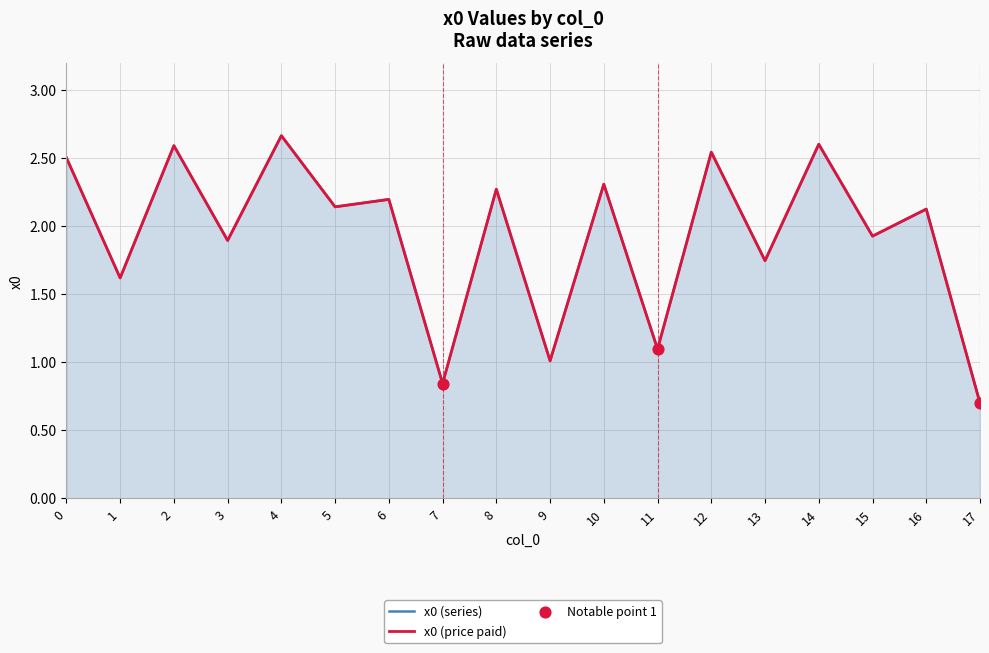

At how many categories does at least one series exceed 1?

16